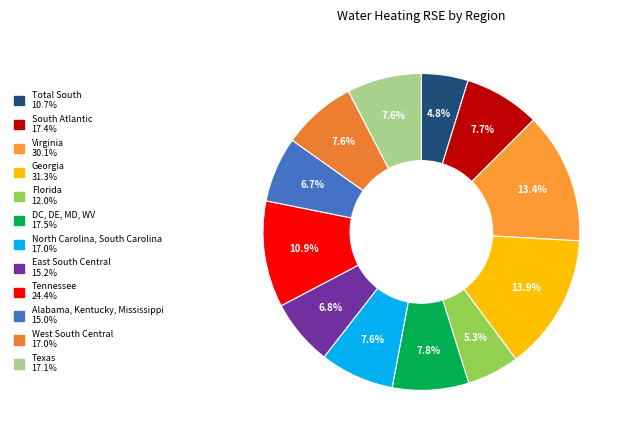

Rank the categories by value from highest to lowest.

Georgia, Virginia, Tennessee, DC, DE, MD, WV, South Atlantic, Texas, North Carolina, South Carolina, West South Central, East South Central, Alabama, Kentucky, Mississippi, Florida, Total South